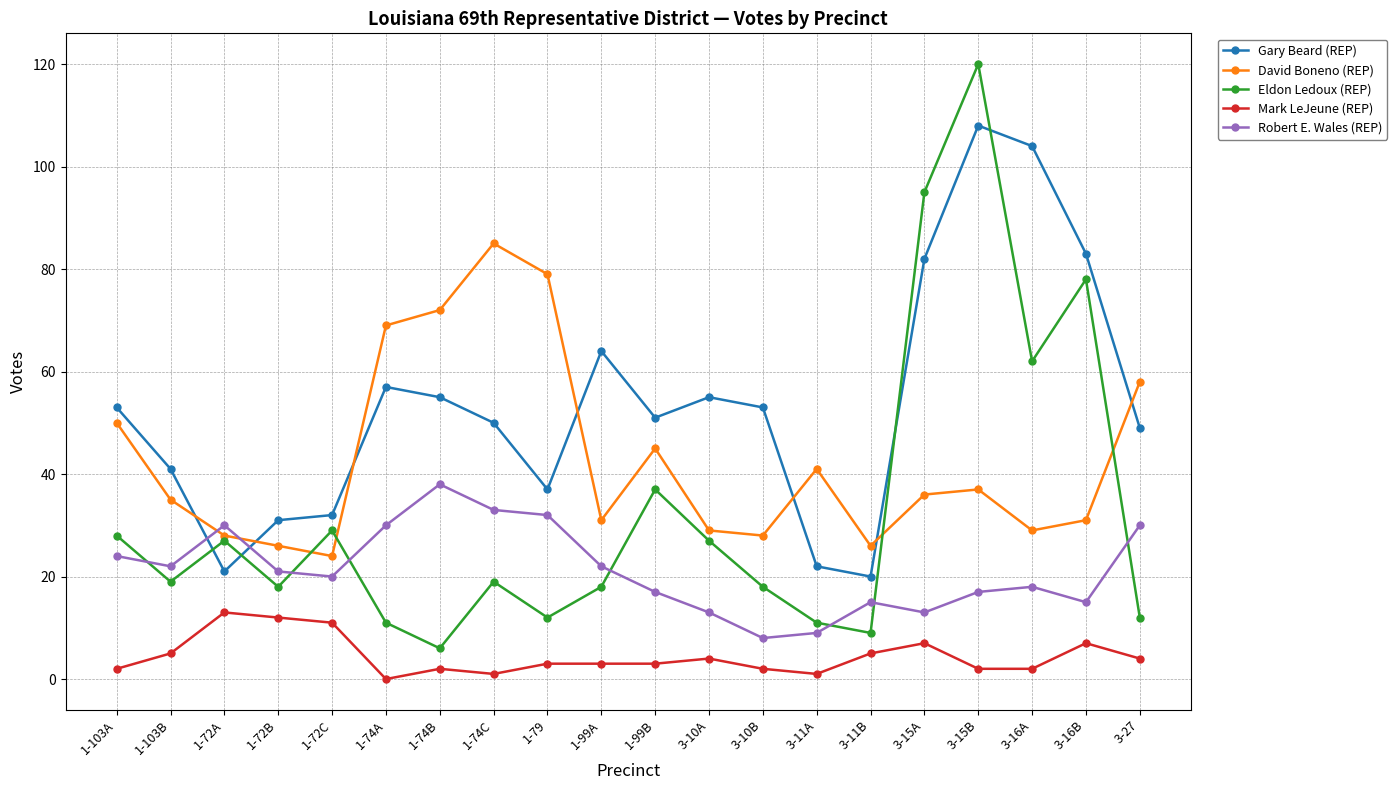

Reading left to right, what are all the values shown in this chart?

Gary Beard (REP): 53	41	21	31	32	57	55	50	37	64	51	55	53	22	20	82	108	104	83	49
David Boneno (REP): 50	35	28	26	24	69	72	85	79	31	45	29	28	41	26	36	37	29	31	58
Eldon Ledoux (REP): 28	19	27	18	29	11	6	19	12	18	37	27	18	11	9	95	120	62	78	12
Mark LeJeune (REP): 2	5	13	12	11	0	2	1	3	3	3	4	2	1	5	7	2	2	7	4
Robert E. Wales (REP): 24	22	30	21	20	30	38	33	32	22	17	13	8	9	15	13	17	18	15	30